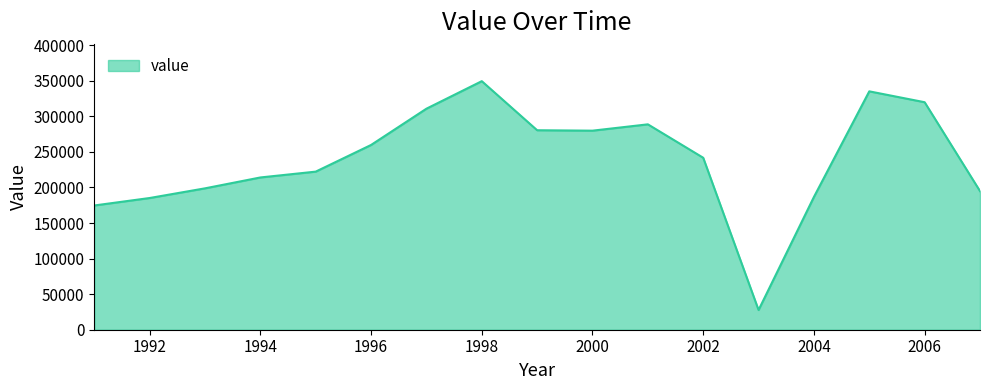

What is the greatest value displayed?

349500